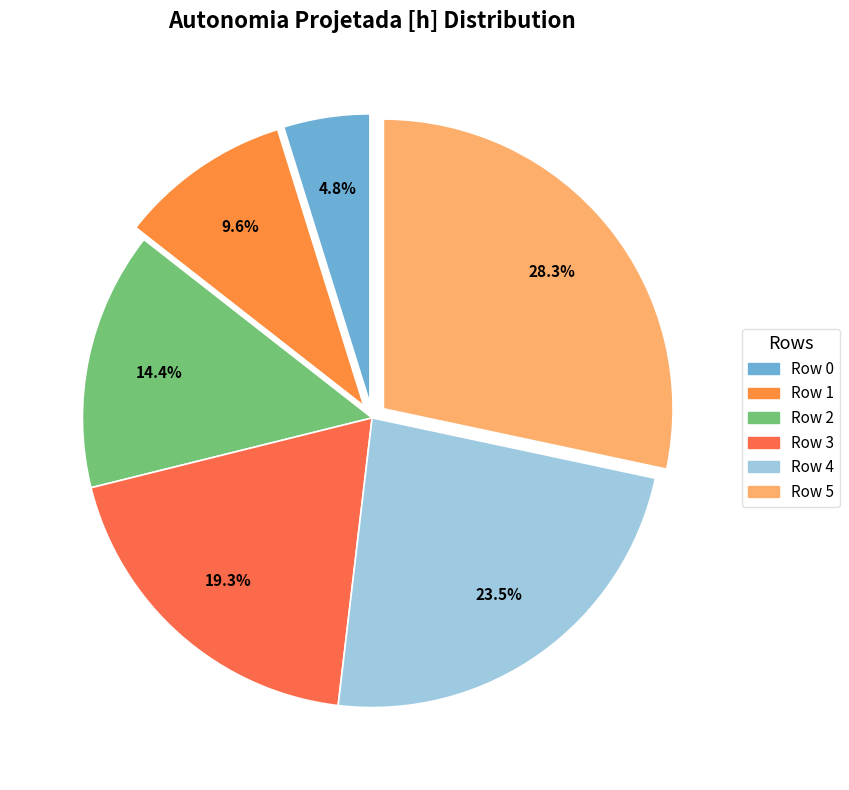

To the nearest percent, what percentage of the pie is Row 4?

24%